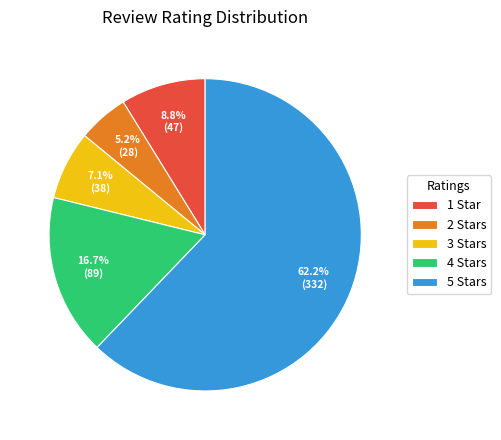

Which category has the smallest portion of the pie?

2 Stars